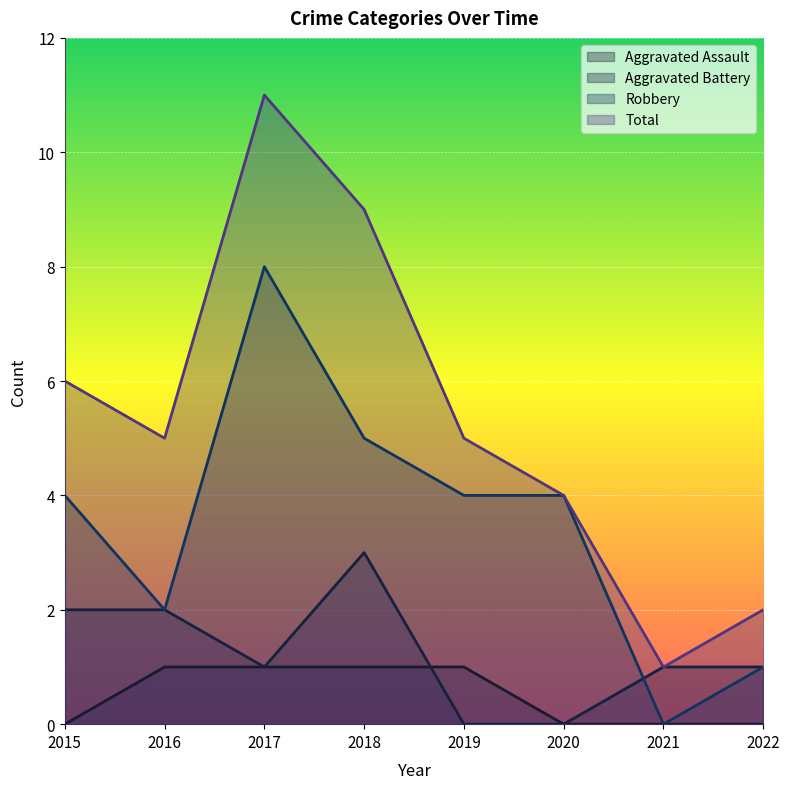

The value of Total at 2019 is 7. True or false?

False